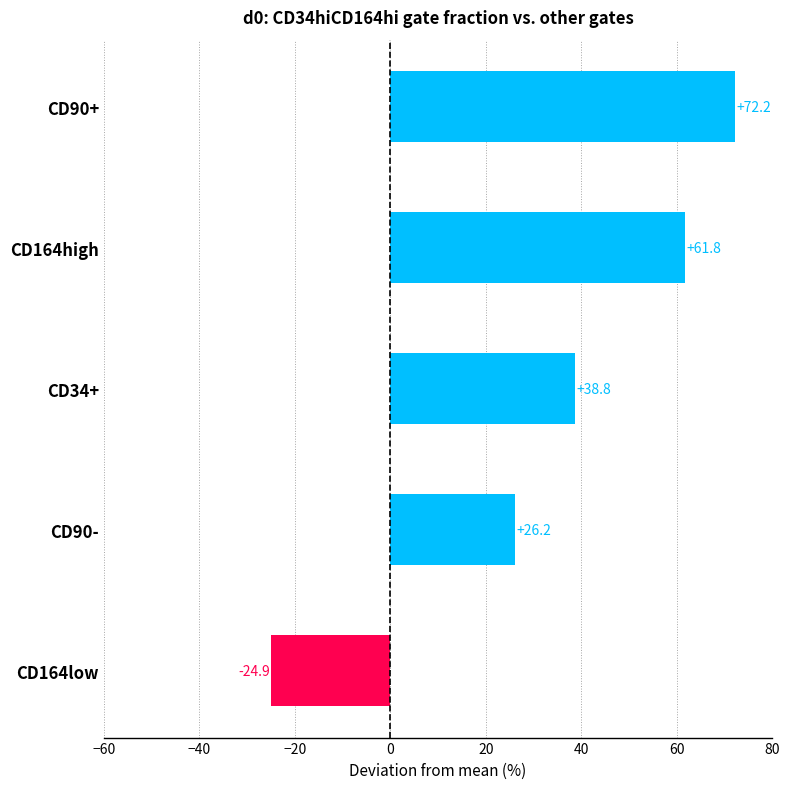

The value at CD90- is 26.2. True or false?

True